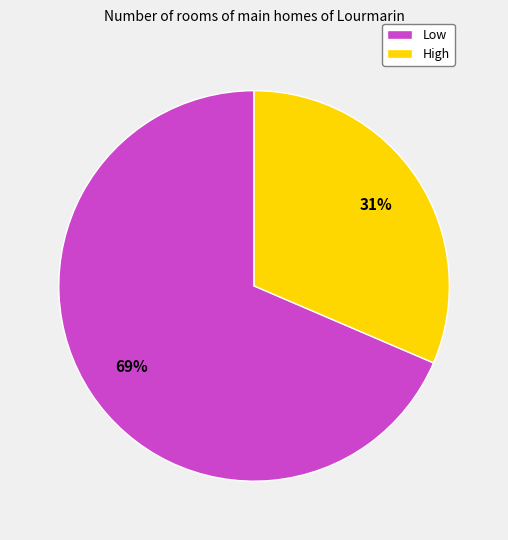

Rank the categories by value from lowest to highest.

High, Low